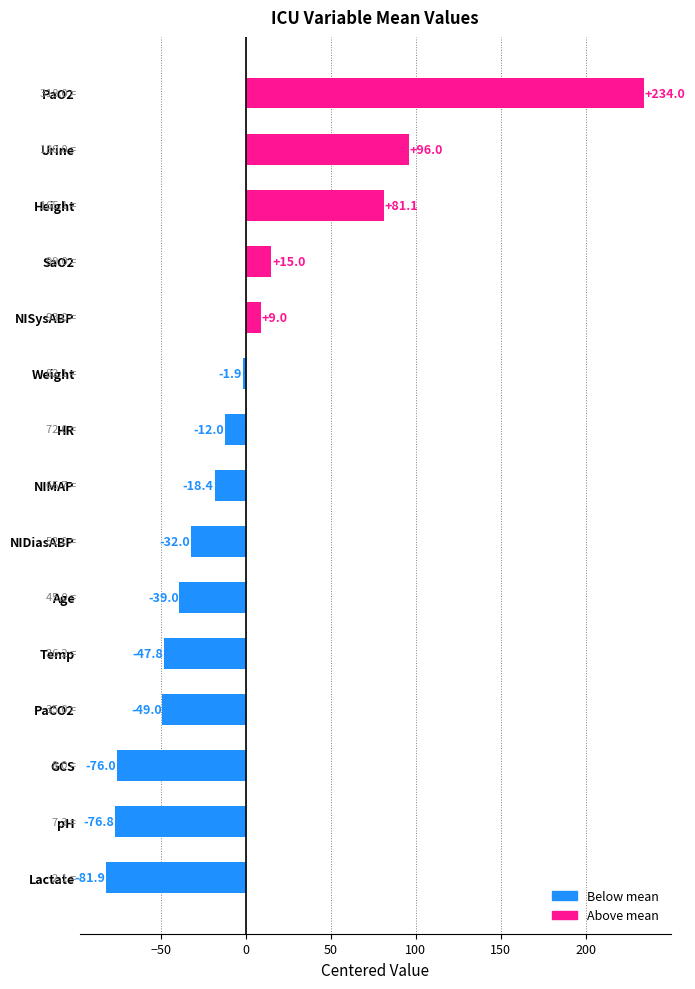

What is the change in value from Age to HR?

+27.0